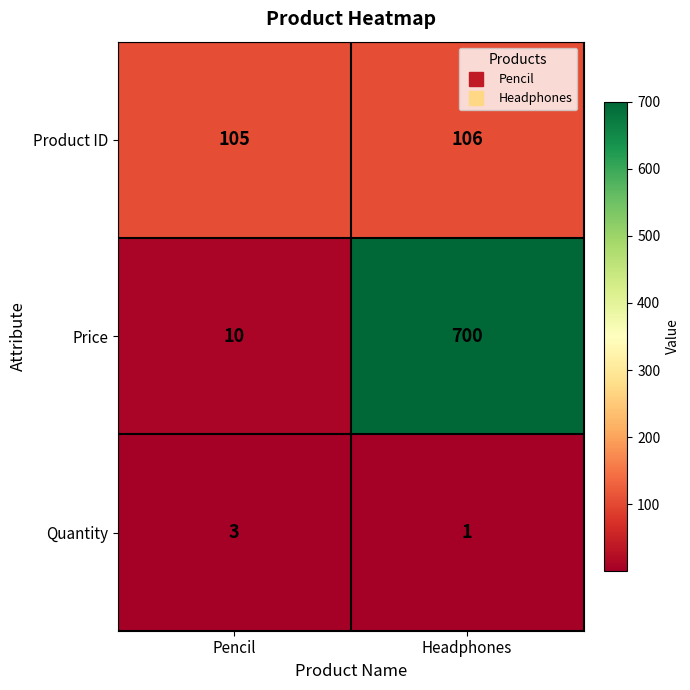

What is the sum of all Quantity values?

4